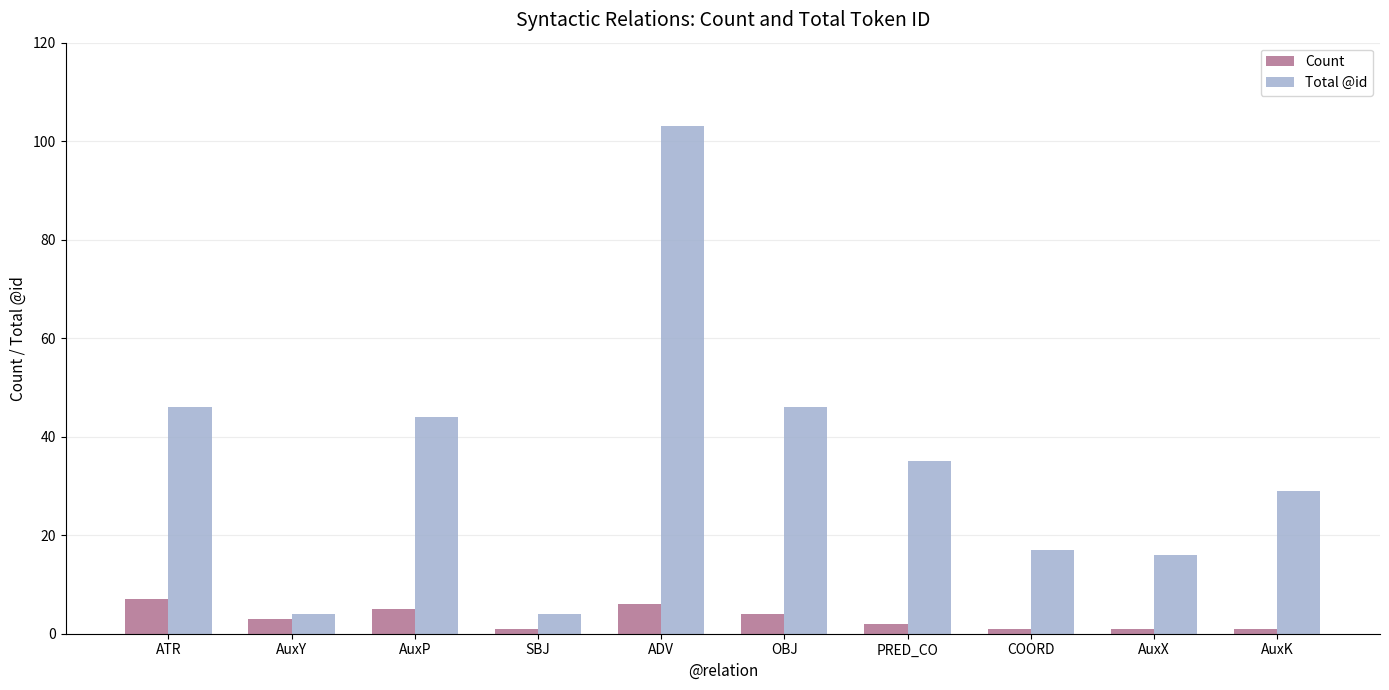

True or false: Total @id has a value of 4 at SBJ.

True